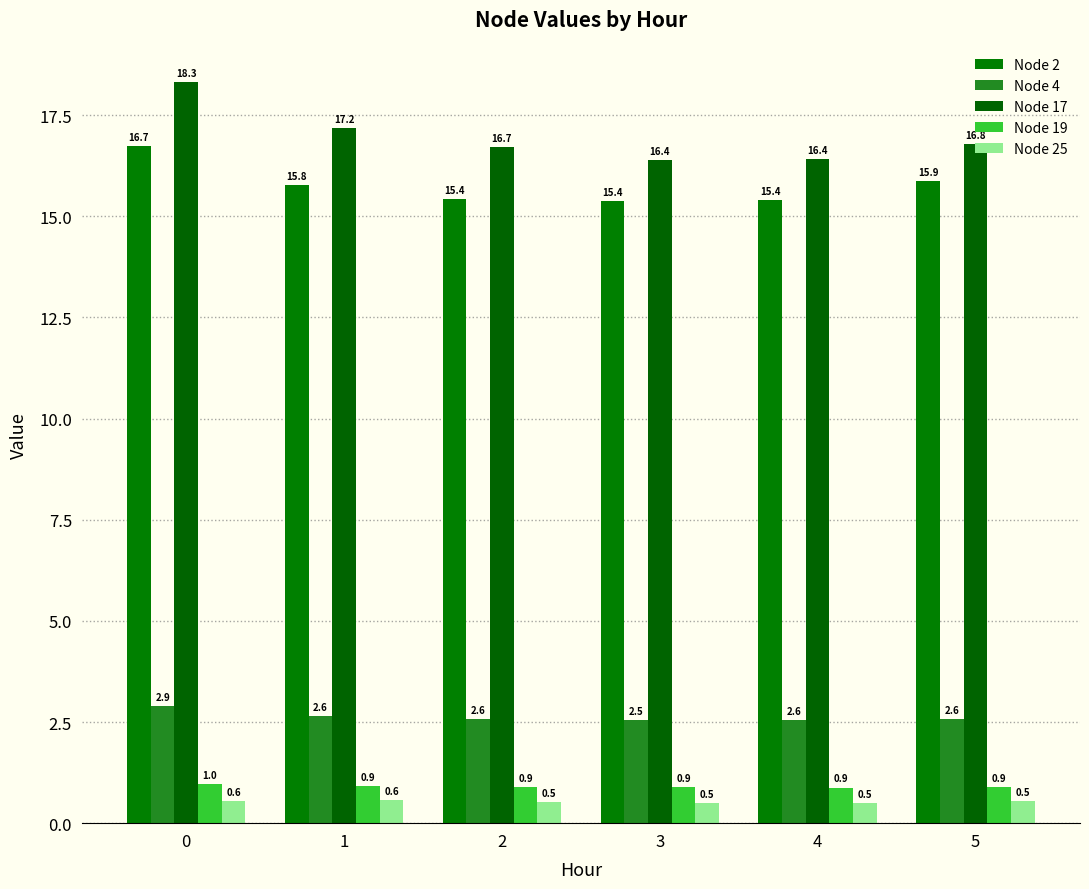

What is the minimum value shown in the chart?

0.5